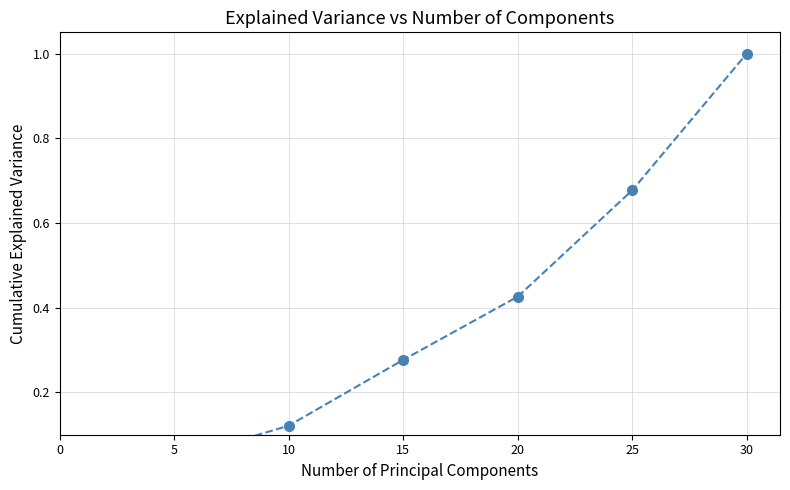

List the labels in order of value, smallest first.

0, 5, 10, 15, 20, 25, 30